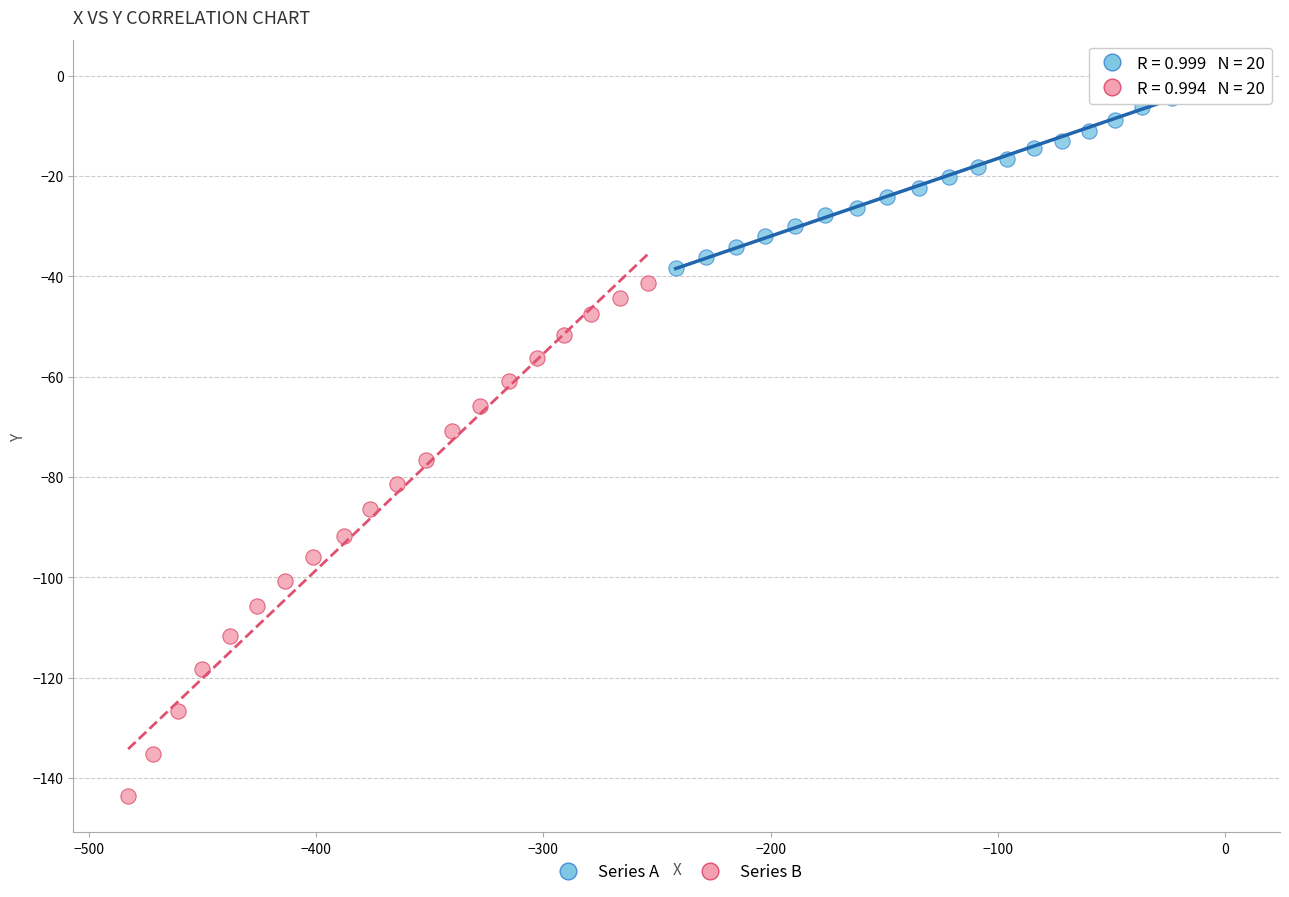

Which series has the largest Y range (max minus min)?

Series B